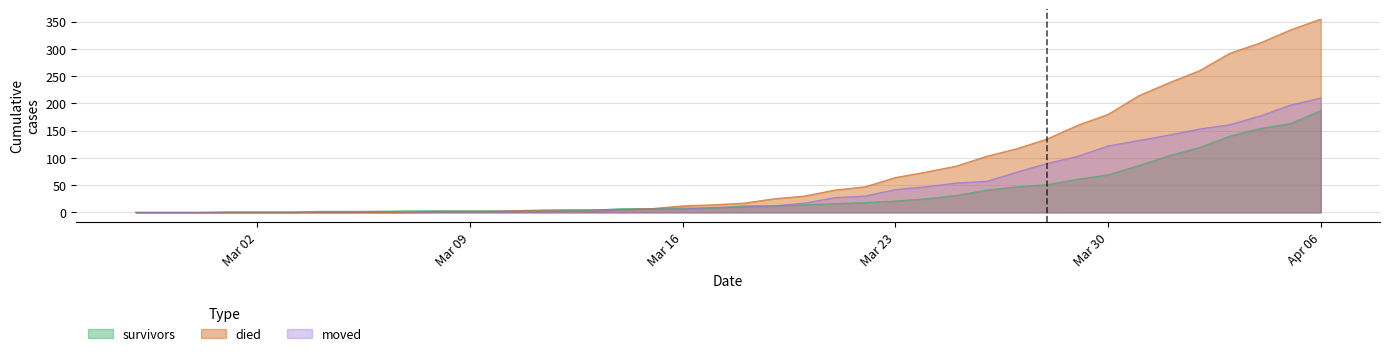

True or false: died and survivors cross at least once.

True